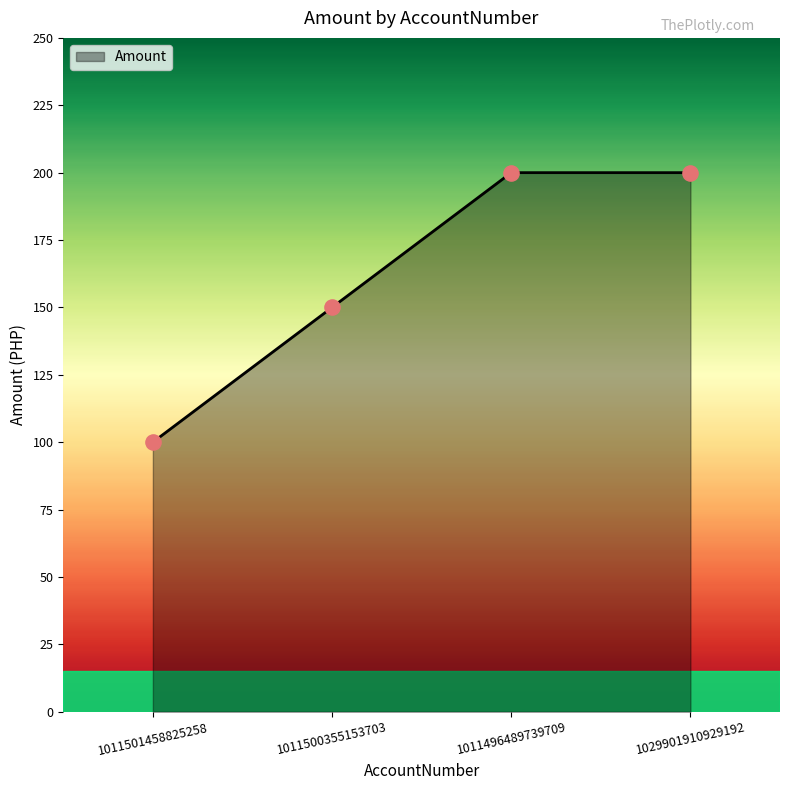

What is the change in value from 1011501458825258 to 1011500355153703?

+50